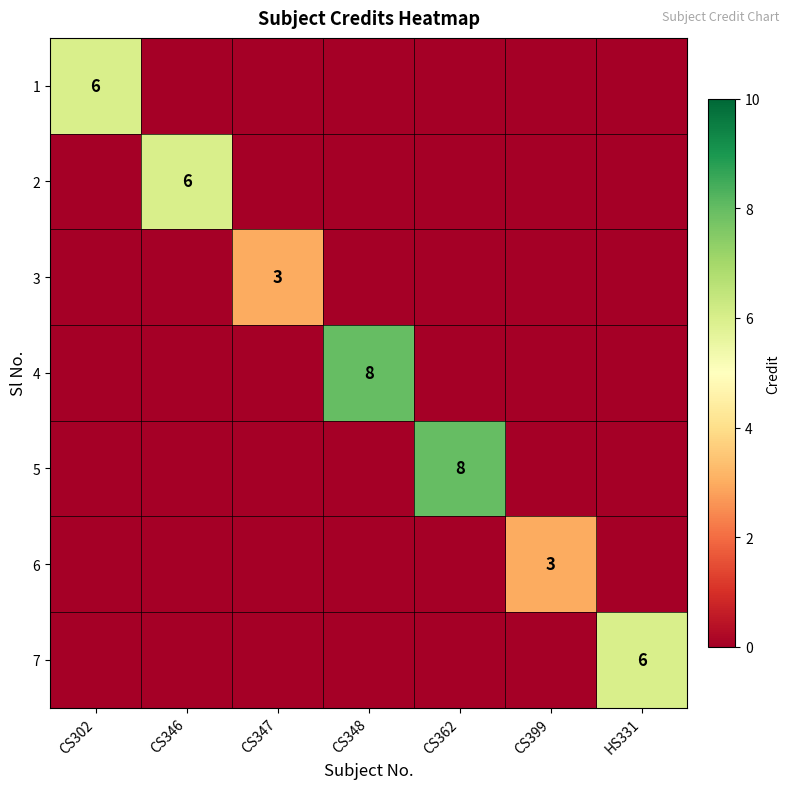

The 6 series shows 3 at CS399. True or false?

True